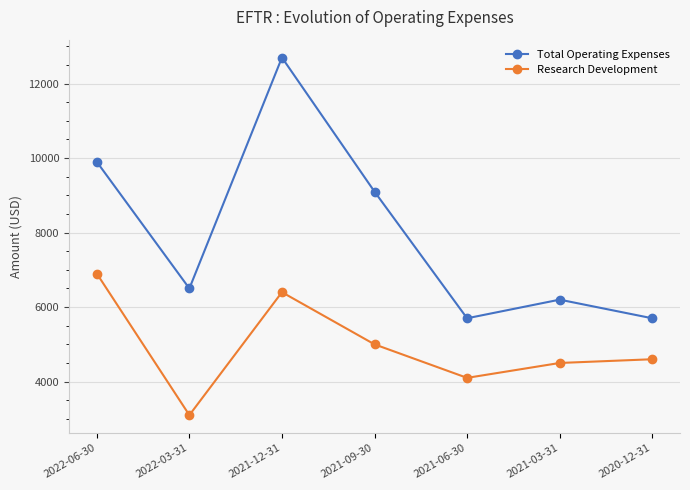

What is the greatest value displayed?

12700